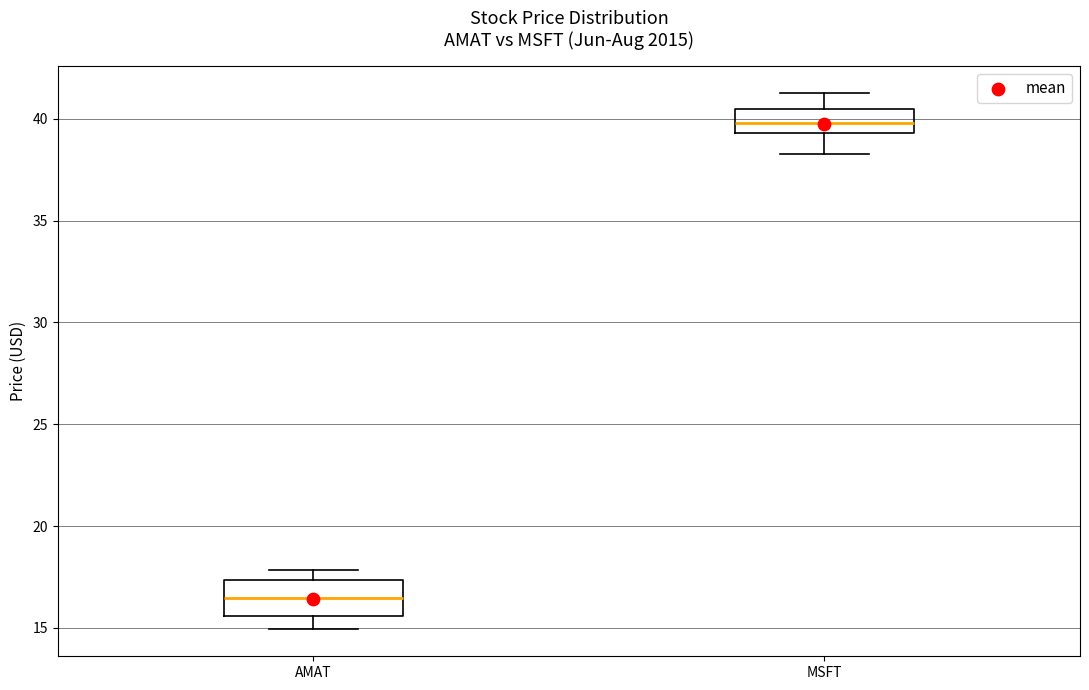

Where is the lower edge of the box for AMAT on the y-axis? The values are not printed on the chart, so give them approximately, as read against the axis.

15.5